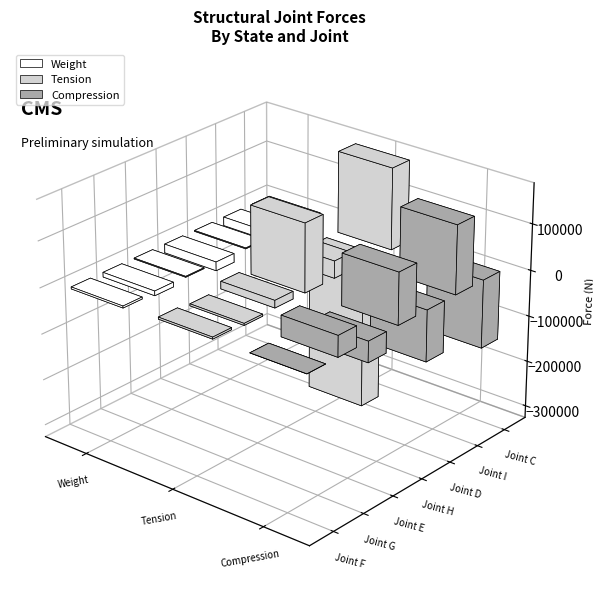

What is the spread (max minus min) of values at Joint D?

148078.5